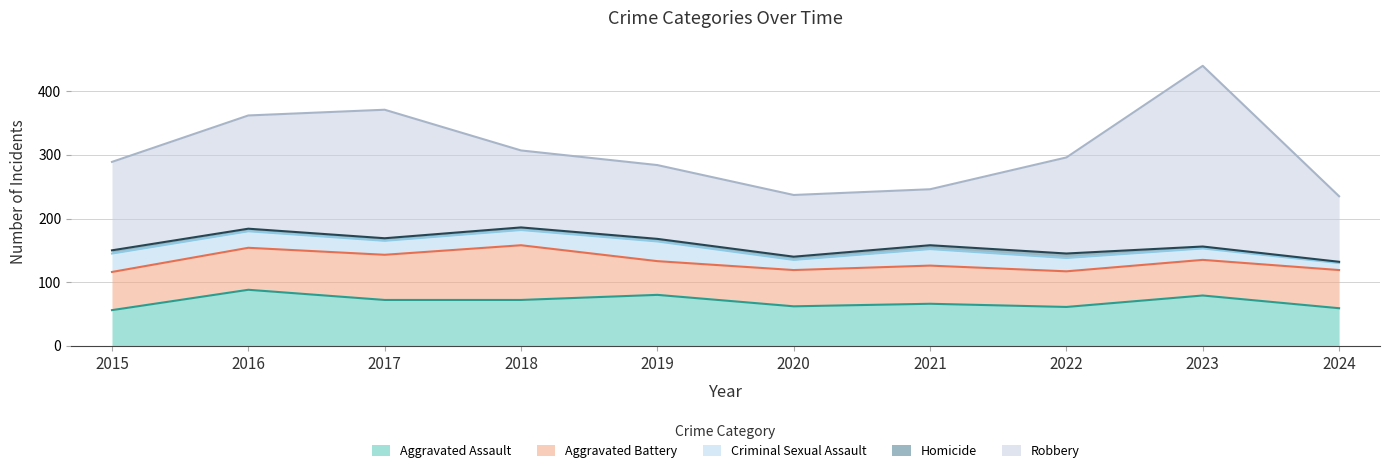

Reading left to right, what are all the values shown in this chart?

Aggravated Assault: 2015=56	2016=88	2017=72	2018=72	2019=80	2020=62	2021=66	2022=61	2023=79	2024=59
Aggravated Battery: 2015=60	2016=66	2017=71	2018=86	2019=53	2020=57	2021=60	2022=56	2023=56	2024=60
Criminal Sexual Assault: 2015=29	2016=26	2017=22	2018=24	2019=31	2020=16	2021=26	2022=21	2023=18	2024=11
Homicide: 2015=5	2016=4	2017=4	2018=4	2019=4	2020=5	2021=6	2022=7	2023=3	2024=2
Robbery: 2015=139	2016=178	2017=202	2018=121	2019=116	2020=97	2021=88	2022=151	2023=284	2024=103